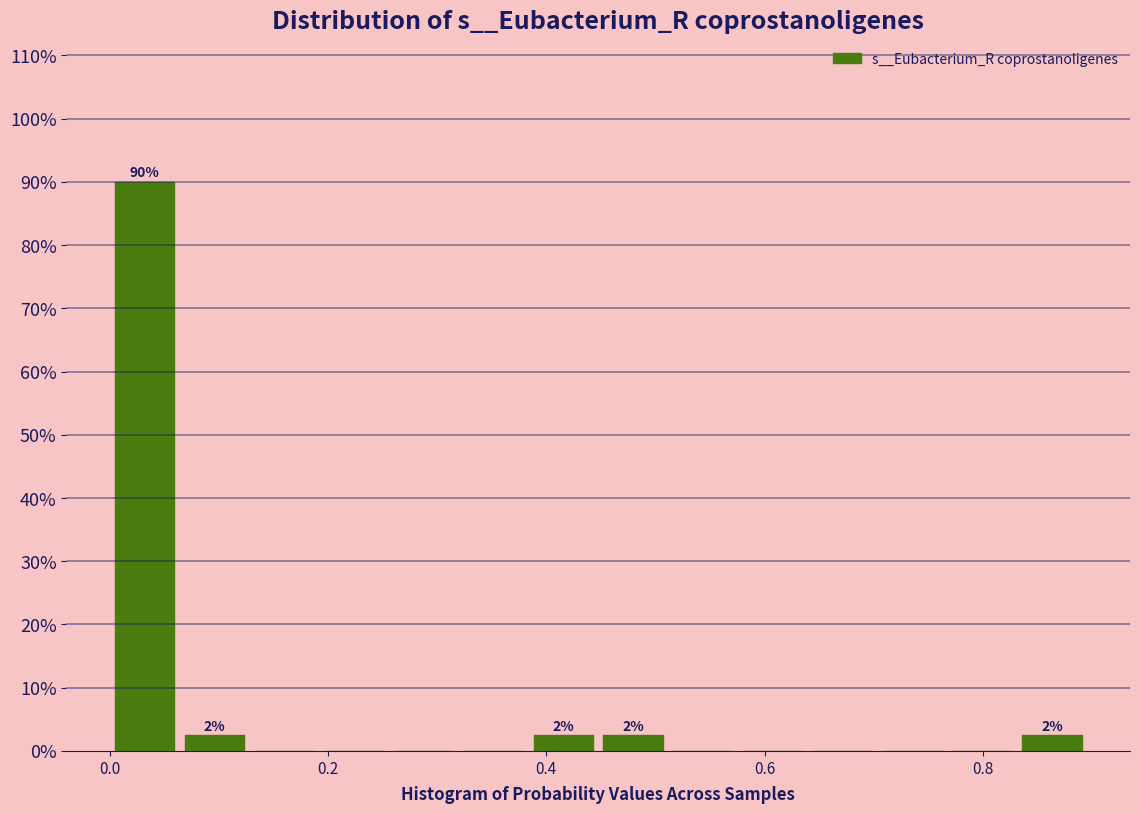

Read against the x-axis, roughly where is the centre of the tallest bar?

0.04